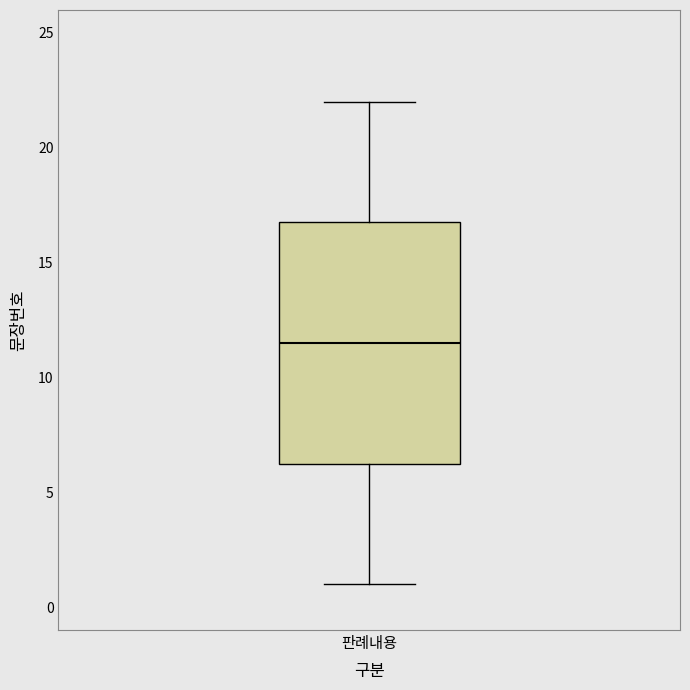

Transcribe this box plot: give where the median line is, the range the box spans, and where the two whiskers end, as read against the y-axis. The values are not printed on the chart, so give them approximately, as read against the axis.

median 11.5, box 6.5 to 17.0, whiskers 1.0 to 22.0